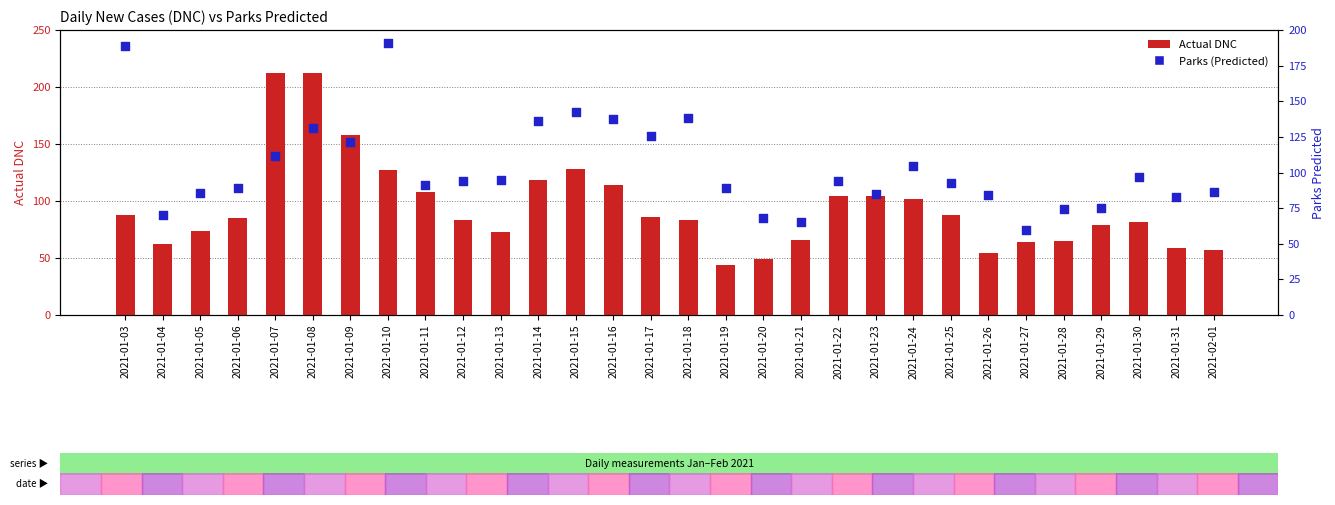

What is the total value across all series at 2021-01-27?

123.6